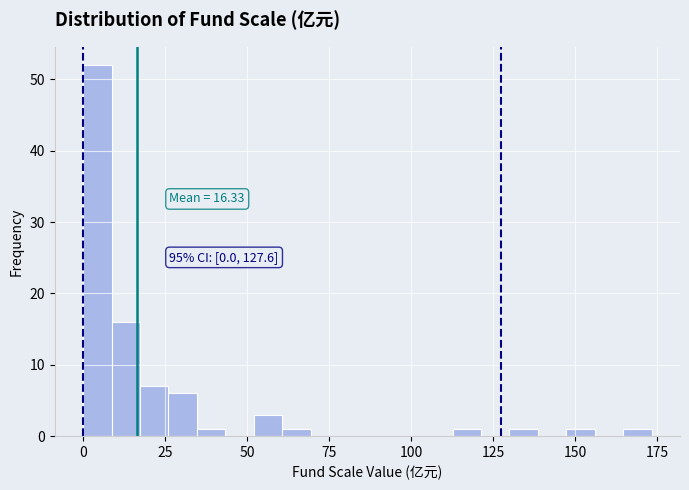

Read against the x-axis, roughly where is the centre of the tallest bar?

5